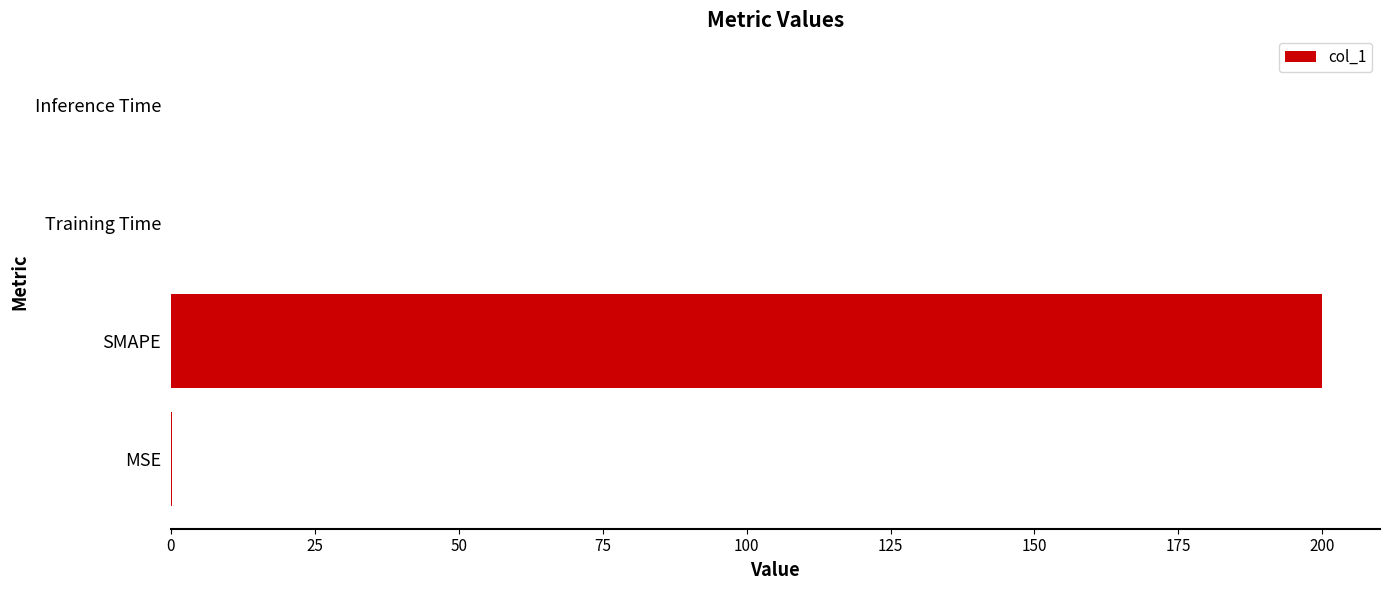

Which has a higher value, SMAPE or MSE?

SMAPE